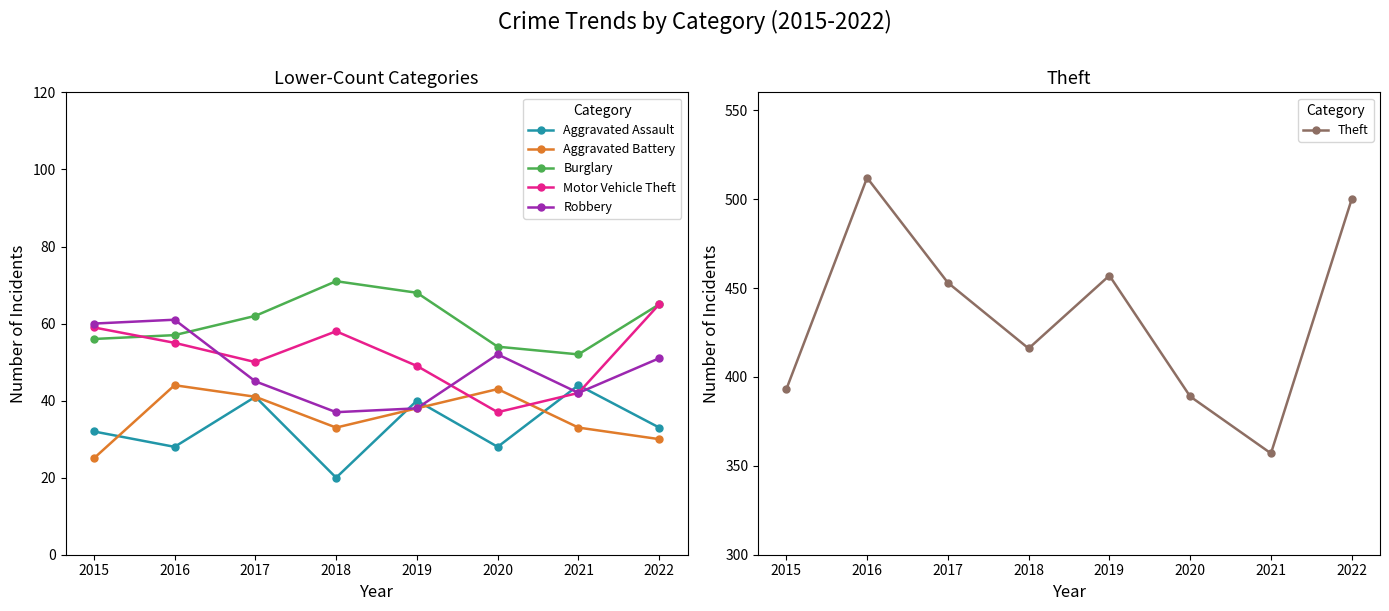

Reading left to right, extract all data points from this chart.

Aggravated Assault: 2015=32	2016=28	2017=41	2018=20	2019=40	2020=28	2021=44	2022=33
Aggravated Battery: 2015=25	2016=44	2017=41	2018=33	2019=38	2020=43	2021=33	2022=30
Burglary: 2015=56	2016=57	2017=62	2018=71	2019=68	2020=54	2021=52	2022=65
Motor Vehicle Theft: 2015=59	2016=55	2017=50	2018=58	2019=49	2020=37	2021=42	2022=65
Robbery: 2015=60	2016=61	2017=45	2018=37	2019=38	2020=52	2021=42	2022=51
Theft: 2015=393	2016=512	2017=453	2018=416	2019=457	2020=389	2021=357	2022=500